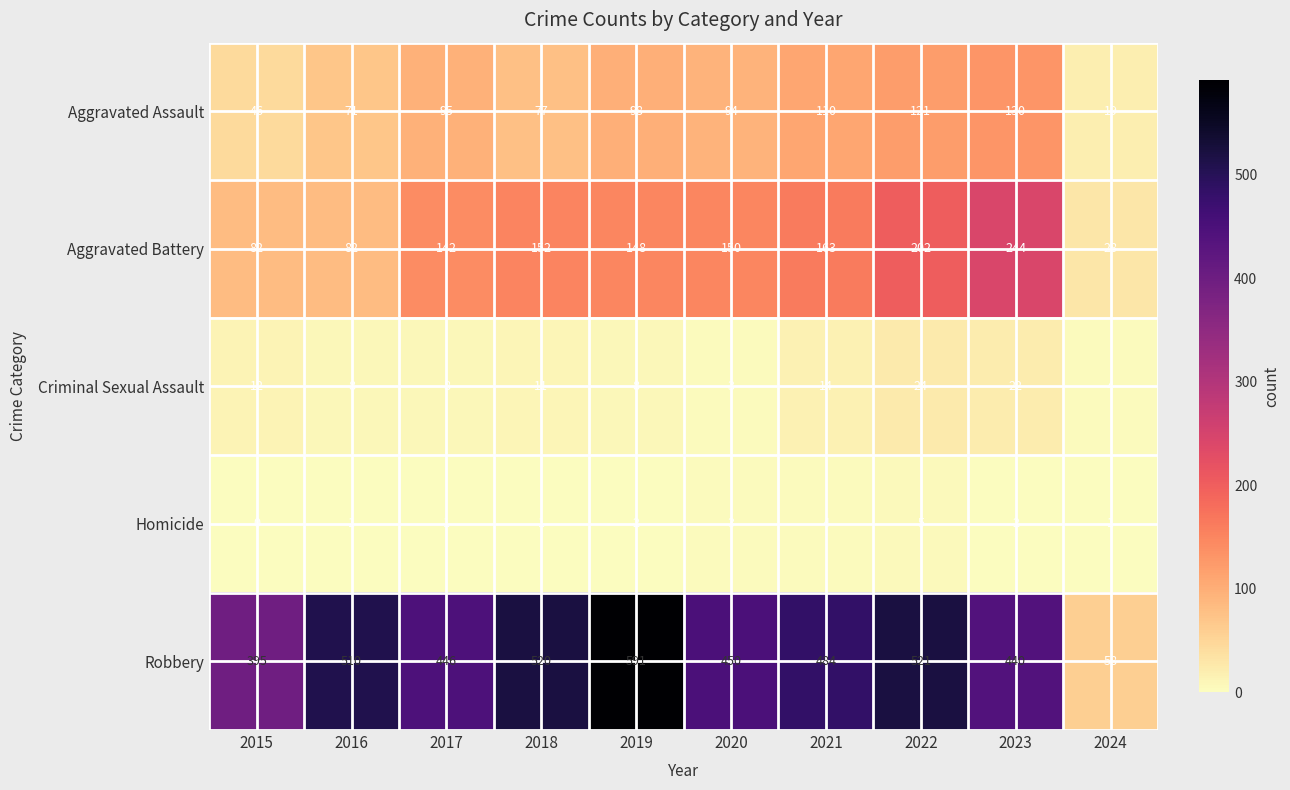

Between 2018 and 2024, which series saw the biggest shift?

Robbery